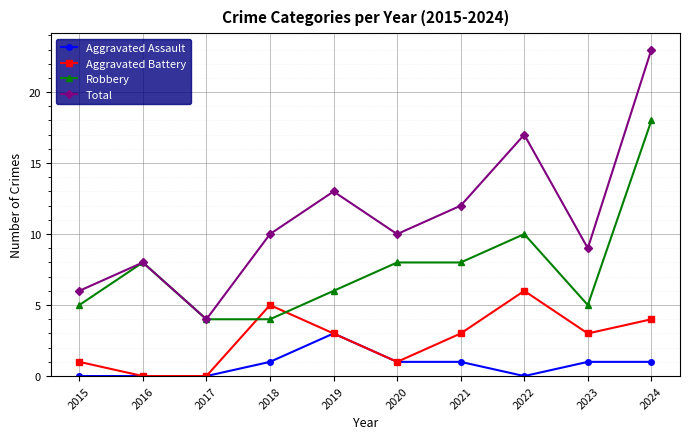

Which series has the largest total across all categories?

Total